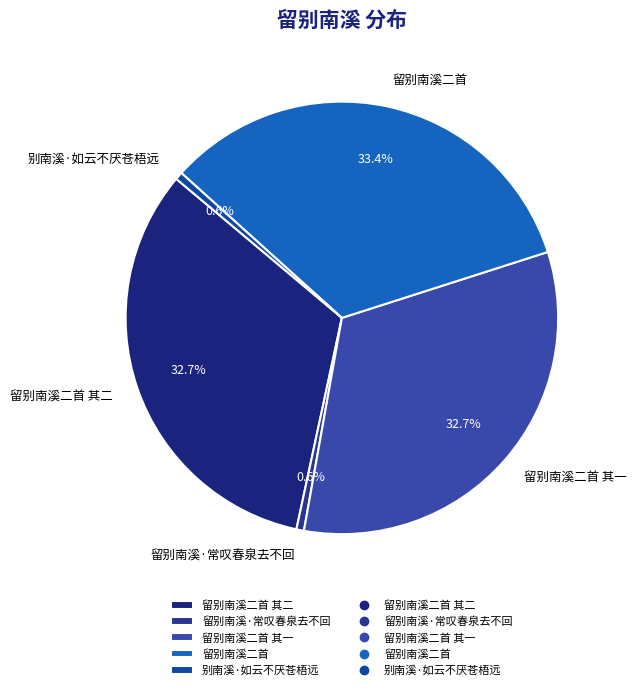

The 留别南溪·常叹春泉去不回 slice represents 11% of the pie. True or false?

False